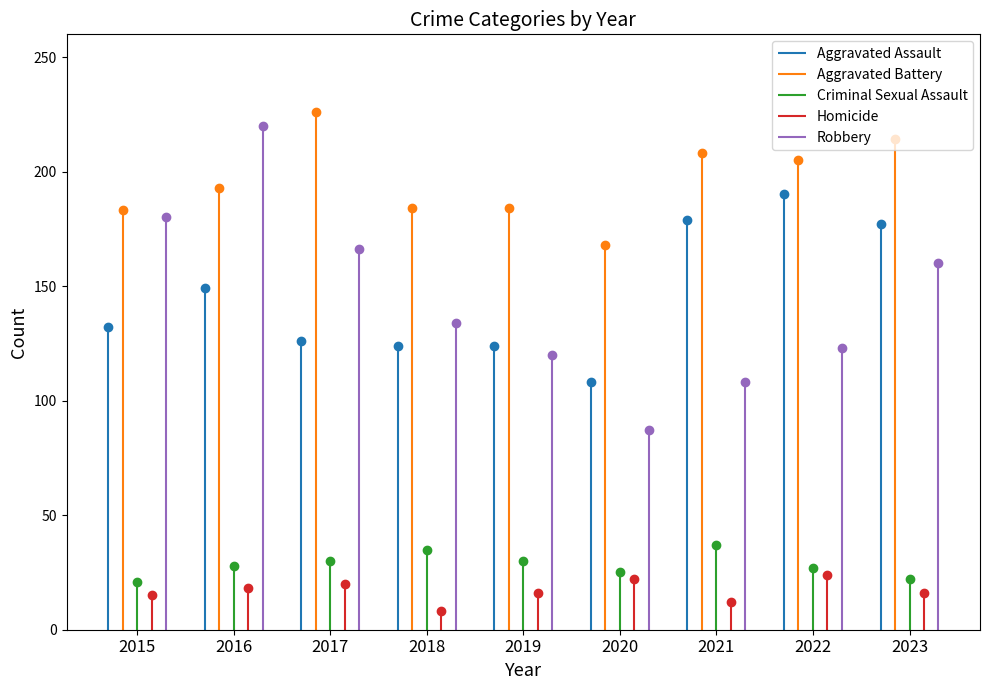

At which label does Aggravated Battery first exceed 193?

2017